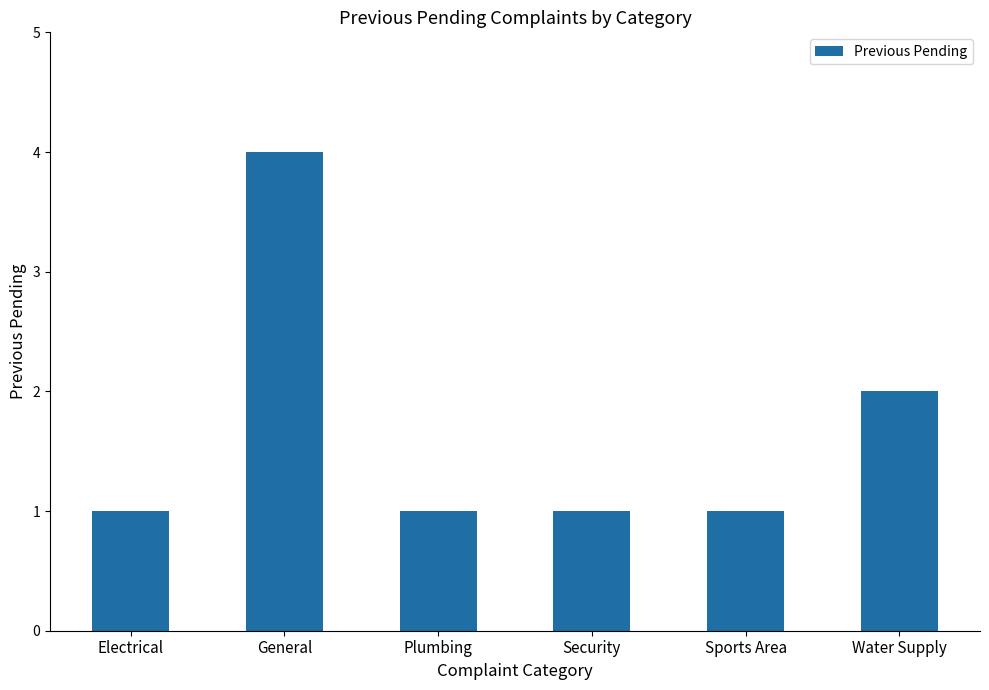

Reading left to right, what are all the values shown in this chart?

1	4	1	1	1	2